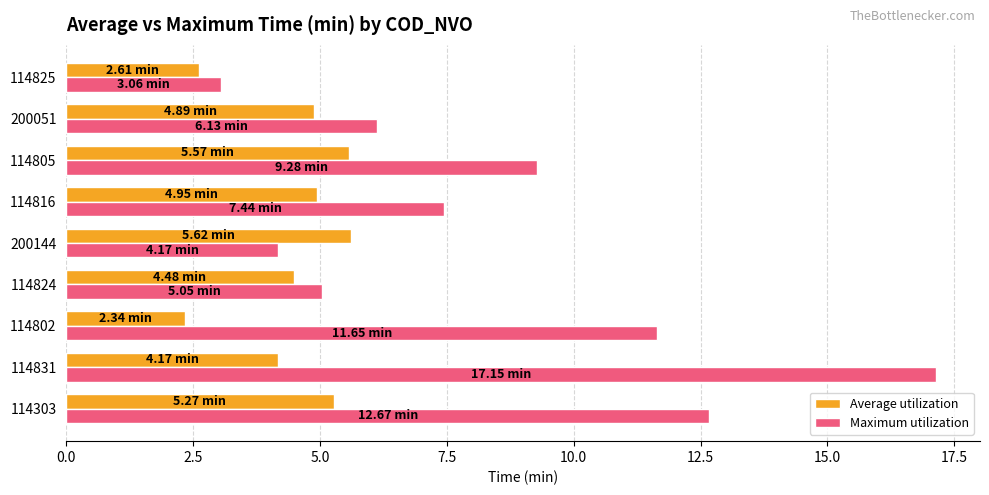

Rank the series by their average value, from lowest to highest.

Average utilization, Maximum utilization